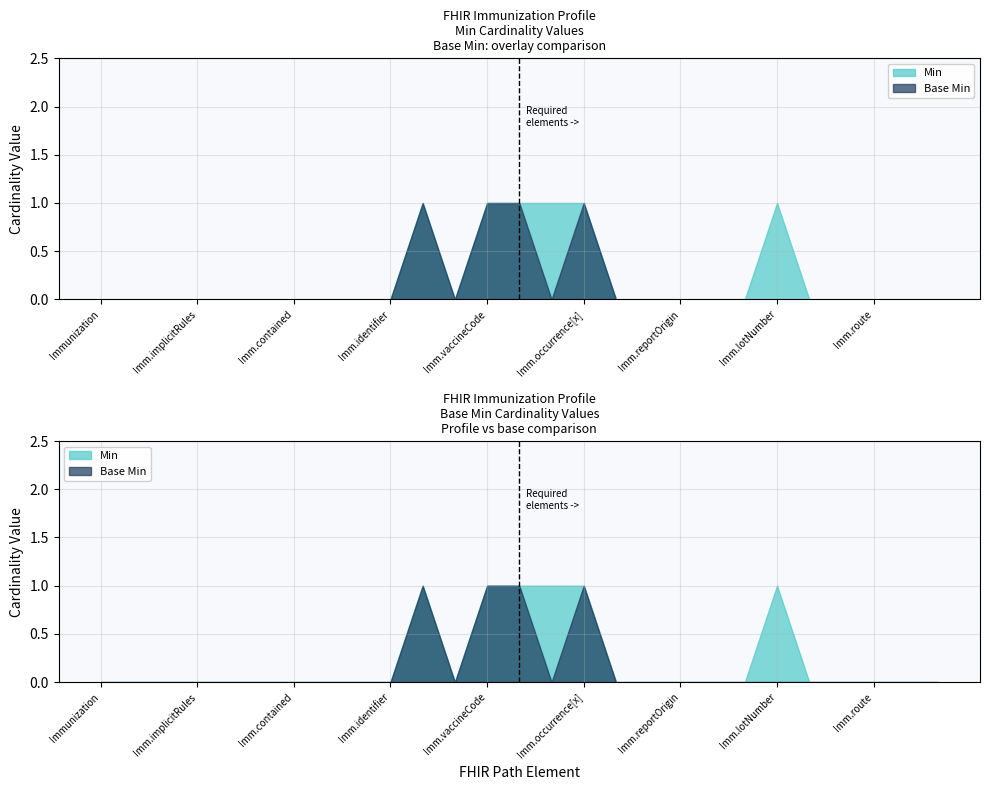

Reading left to right, list all the values displayed in this chart.

Min: Immunization=0	Immunization.id=0	Immunization.meta=0	Immunization.implicitRules=0	Immunization.language=0	Immunization.text=0	Immunization.contained=0	Immunization.extension=0	Immunization.modifierExtension=0	Immunization.identifier=0	Immunization.status=1	Immunization.statusReason=0	Immunization.vaccineCode=1	Immunization.patient=1	Immunization.encounter=1	Immunization.occurrence[x]=1	Immunization.recorded=0	Immunization.primarySource=0	Immunization.reportOrigin=0	Immunization.location=0	Immunization.manufacturer=0	Immunization.lotNumber=1	Immunization.expirationDate=0	Immunization.site=0	Immunization.route=0	Immunization.doseQuantity=0	Immunization.performer=0
Base Min: Immunization=0	Immunization.id=0	Immunization.meta=0	Immunization.implicitRules=0	Immunization.language=0	Immunization.text=0	Immunization.contained=0	Immunization.extension=0	Immunization.modifierExtension=0	Immunization.identifier=0	Immunization.status=1	Immunization.statusReason=0	Immunization.vaccineCode=1	Immunization.patient=1	Immunization.encounter=0	Immunization.occurrence[x]=1	Immunization.recorded=0	Immunization.primarySource=0	Immunization.reportOrigin=0	Immunization.location=0	Immunization.manufacturer=0	Immunization.lotNumber=0	Immunization.expirationDate=0	Immunization.site=0	Immunization.route=0	Immunization.doseQuantity=0	Immunization.performer=0